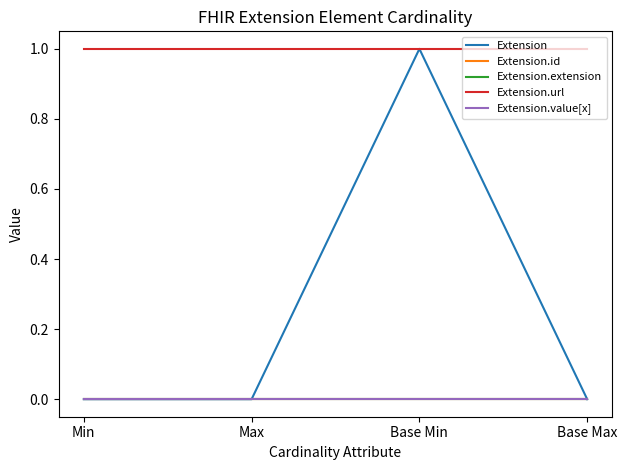

True or false: Extension.extension and Extension intersect in this chart.

False